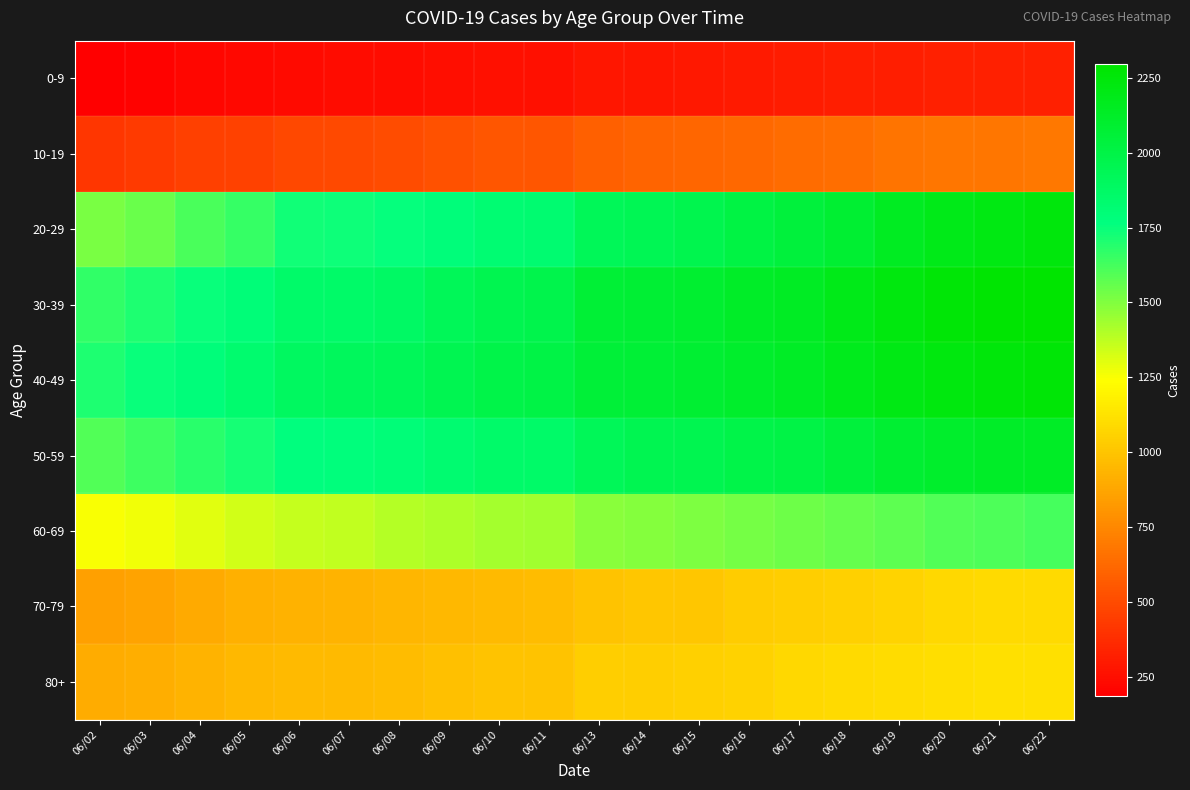

At which category does the chart reach its peak across all series?

06/22